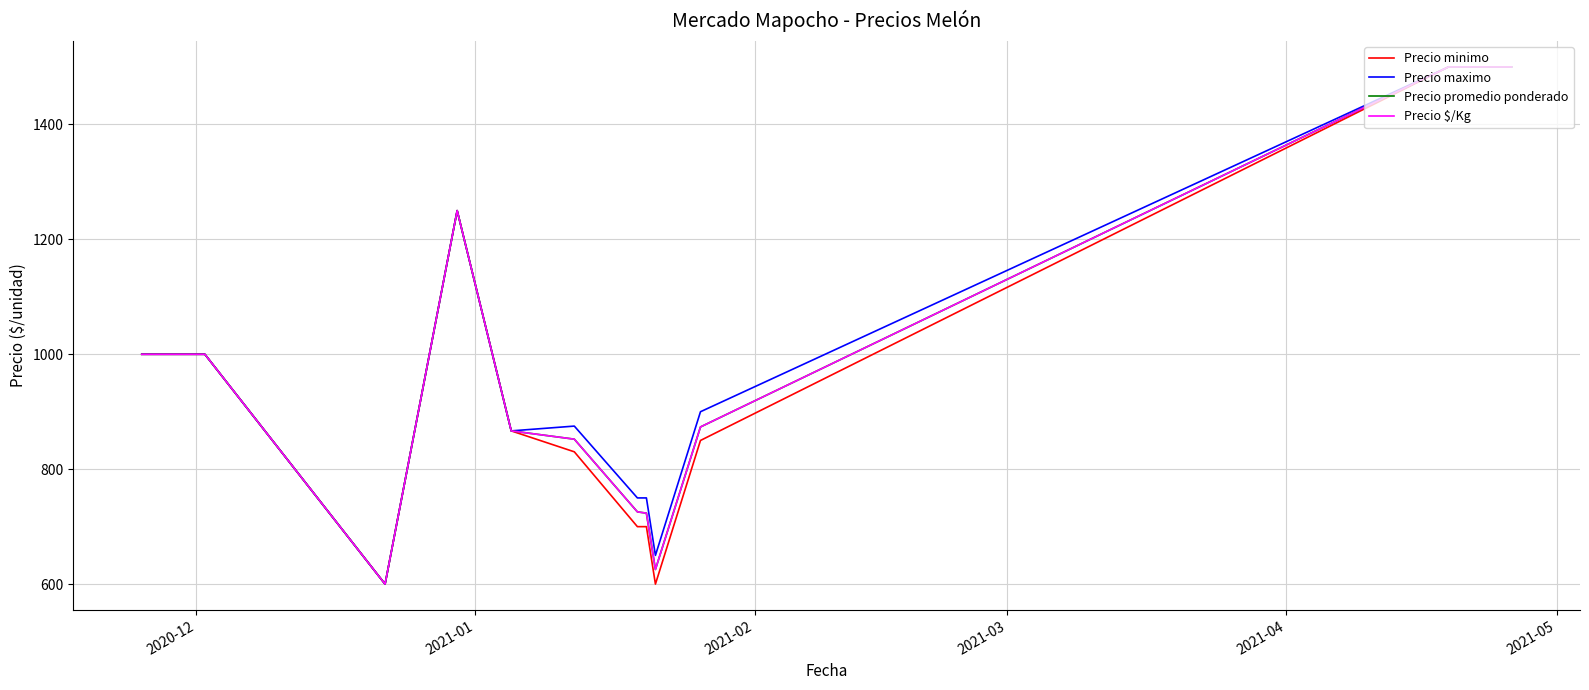

What is the minimum value for Precio promedio ponderado?

600.0